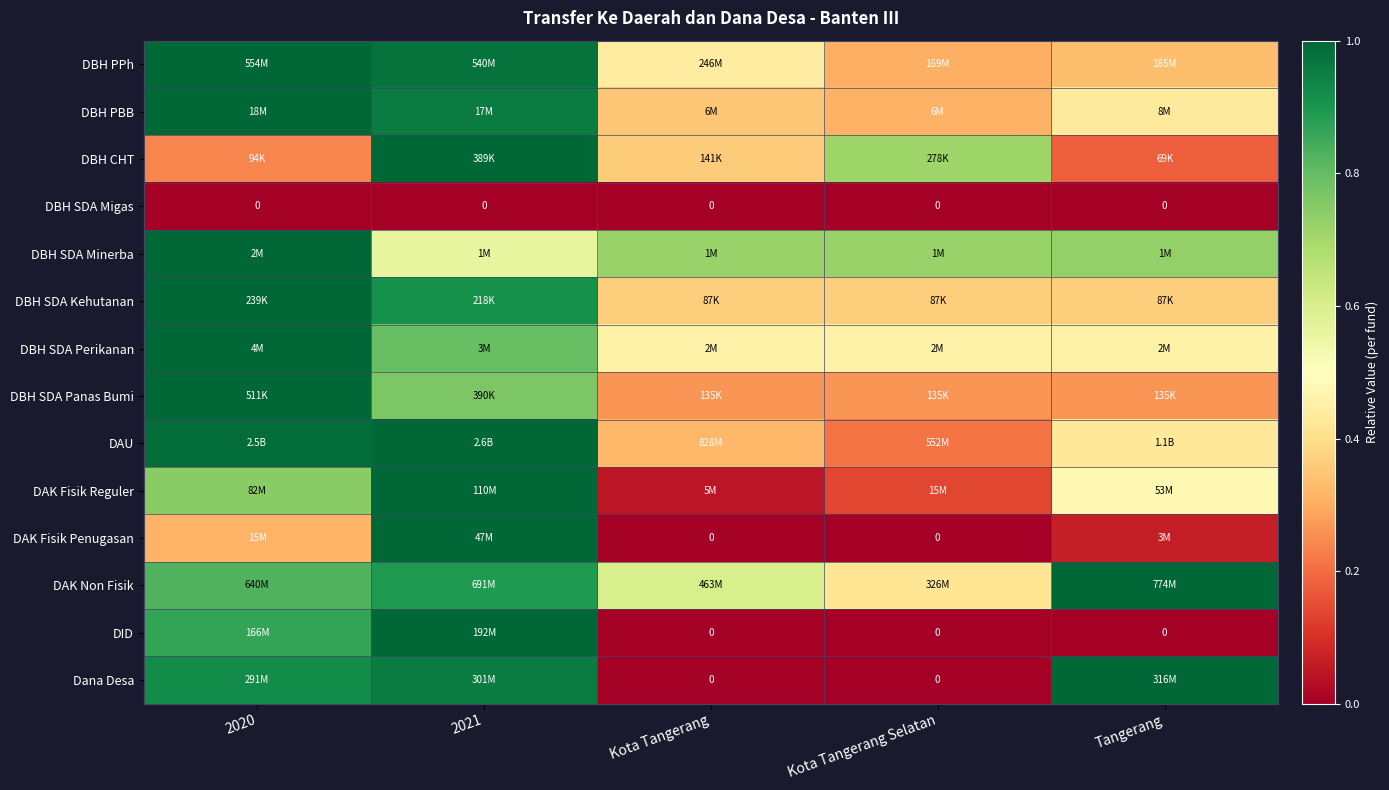

List the labels in order of DBH SDA Migas value, largest first.

2020, 2021, Kota Tangerang, Kota Tangerang Selatan, Tangerang